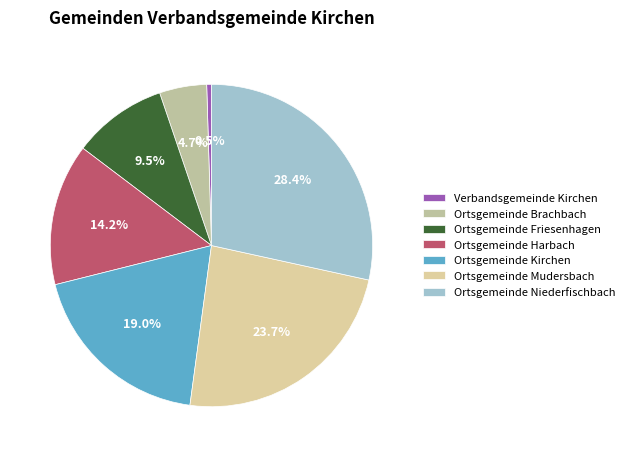

Count the number of slices in the pie.

7